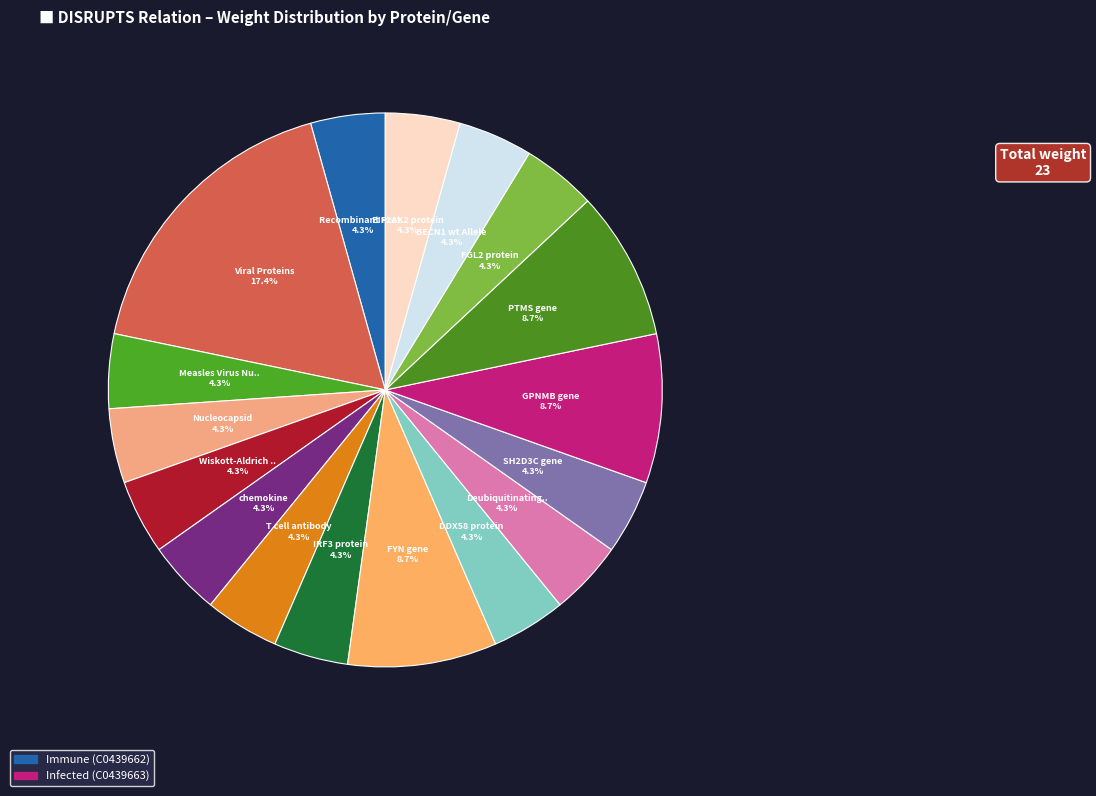

Which slice is the largest?

Viral Proteins